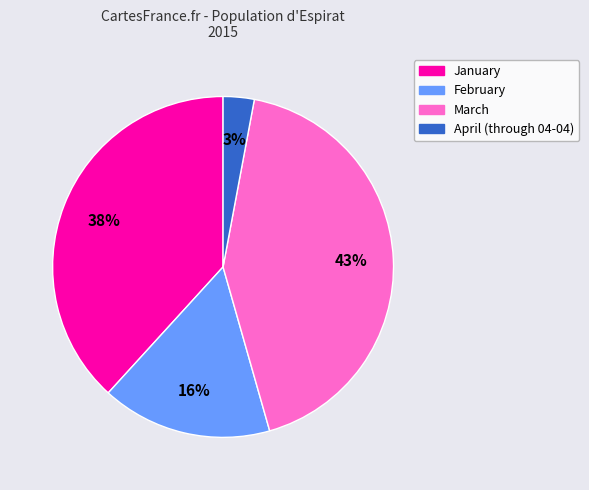

True or false: April (through 04-04) accounts for 10% of the total.

False